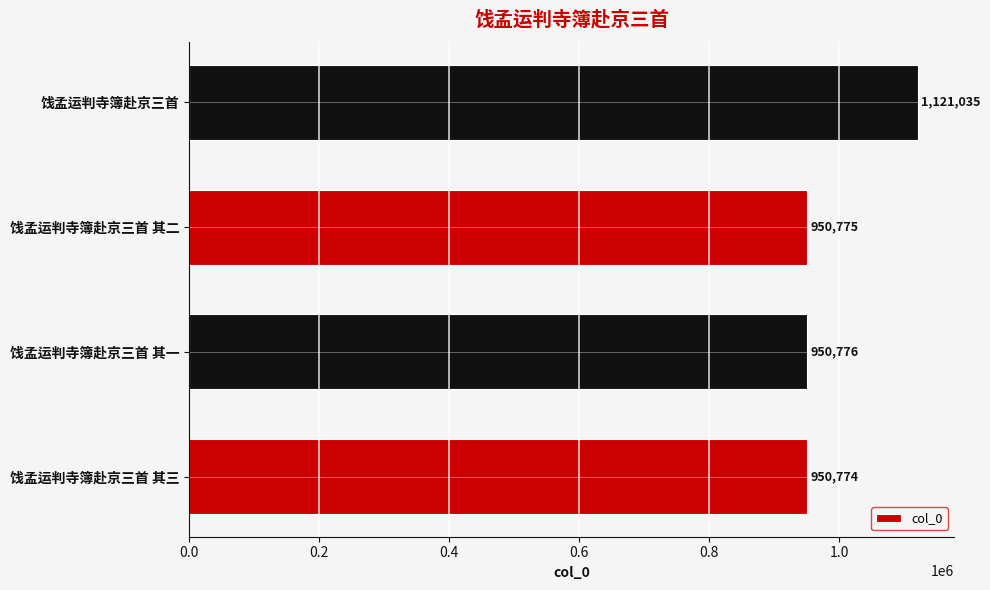

How many data points are less than 950776?

2